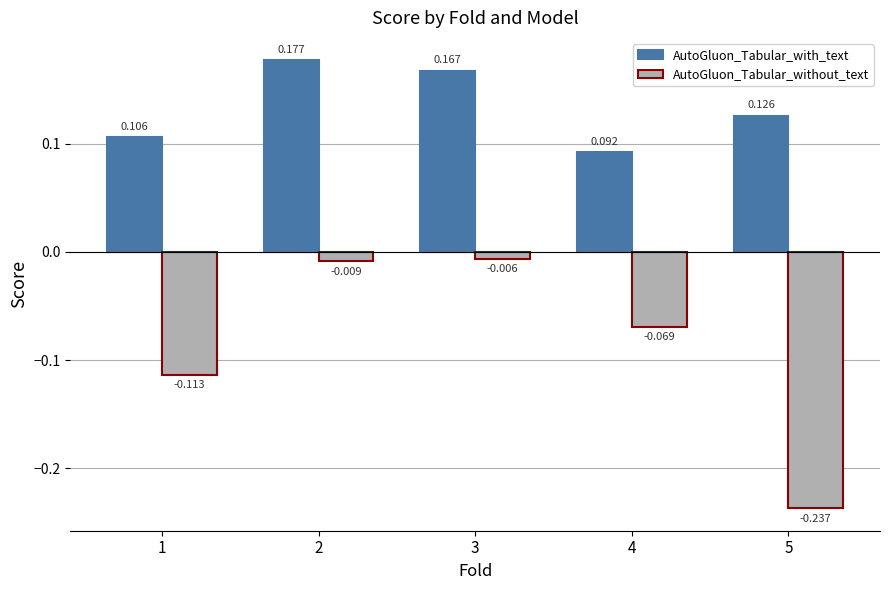

Which series has the widest spread of values?

AutoGluon_Tabular_without_text